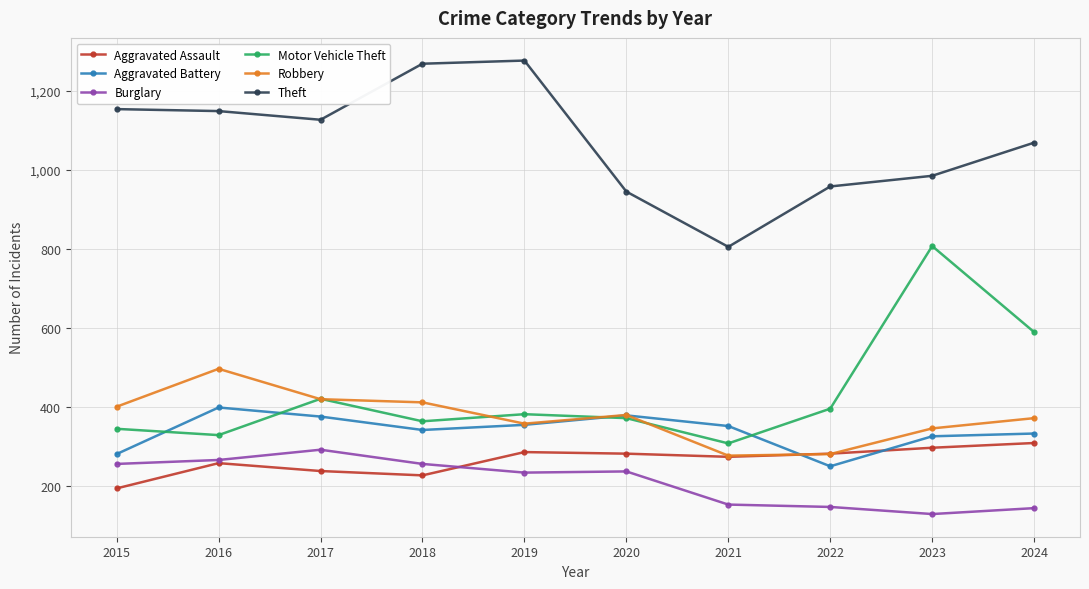

What is the value of the Aggravated Battery point at the 10th from the left?

332